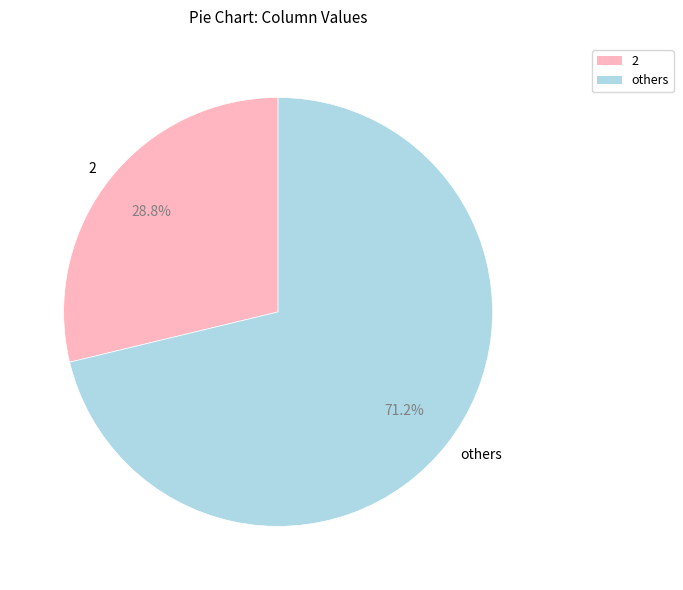

Do others and 2 together represent more than half of the pie?

Yes